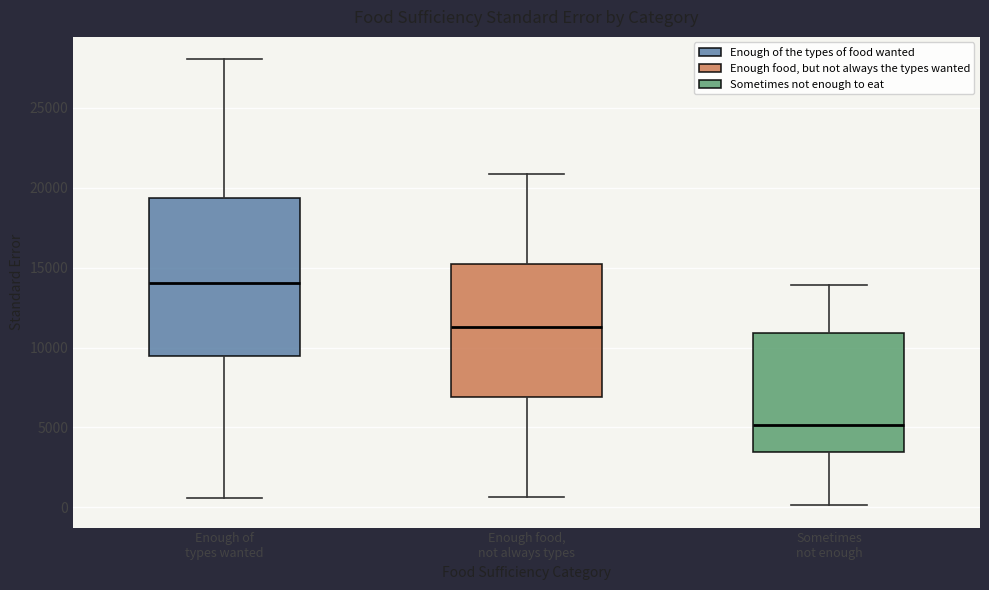

Where does the upper whisker of the box for Sometimes not enough end on the y-axis? The values are not printed on the chart, so give them approximately, as read against the axis.

14000